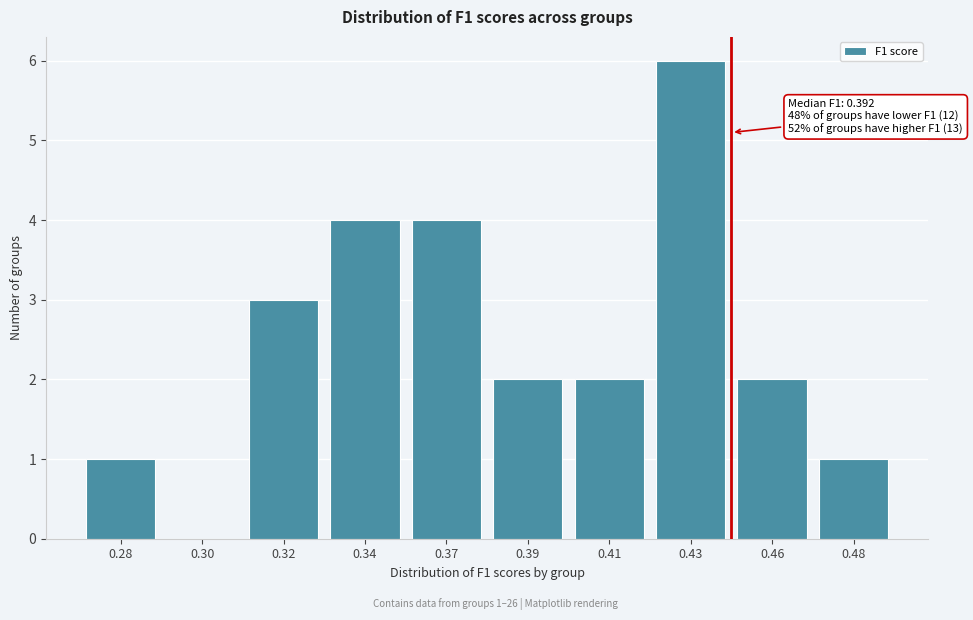

Reading left to right, transcribe all the data shown in this chart.

0.28=1	0.30=0	0.32=3	0.34=4	0.37=4	0.39=2	0.41=2	0.43=6	0.46=2	0.48=1